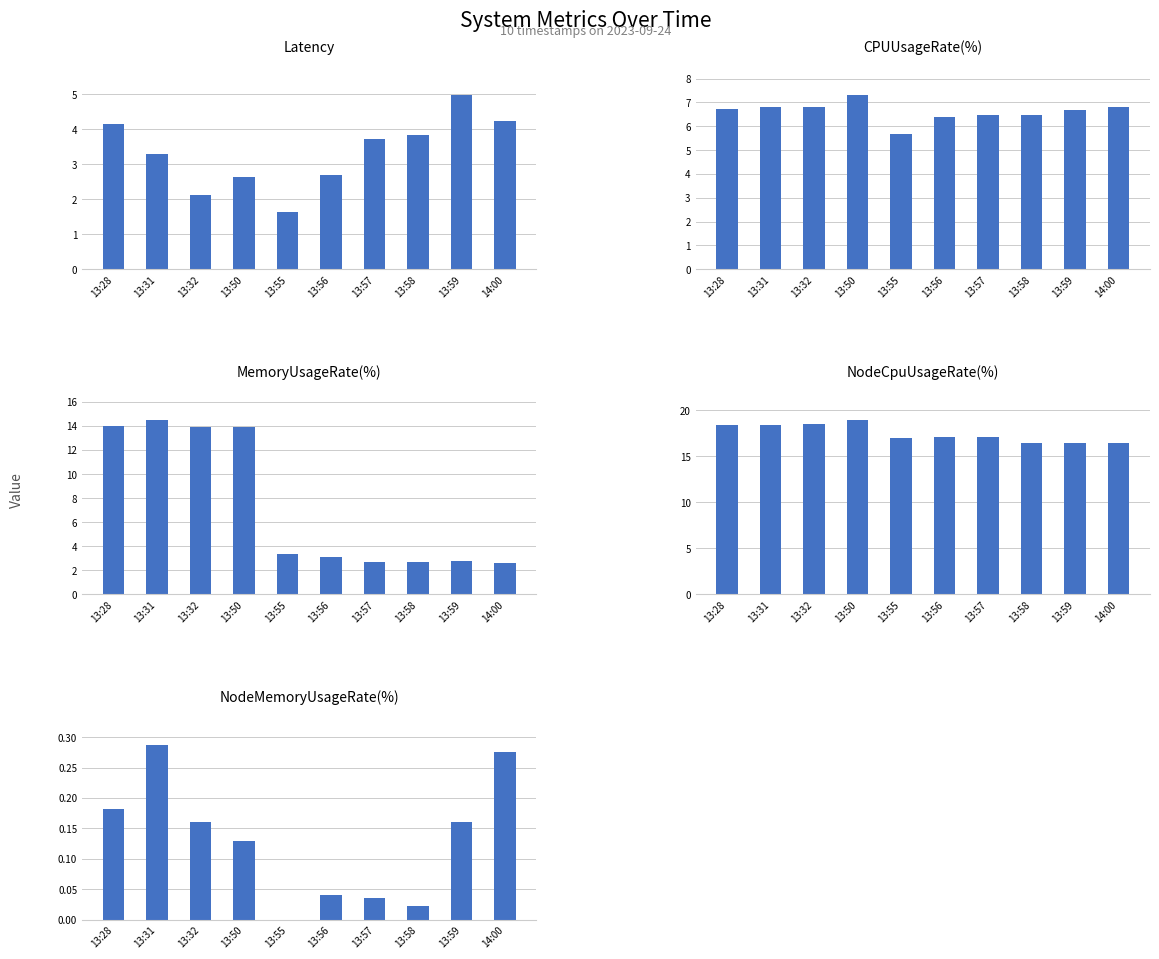

How many groups of bars are there?

10